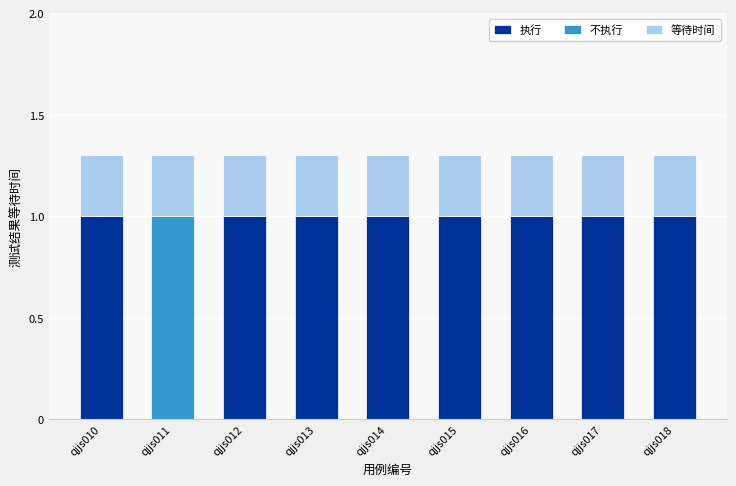

The 执行 series shows 1.5 at qjjs010. True or false?

False